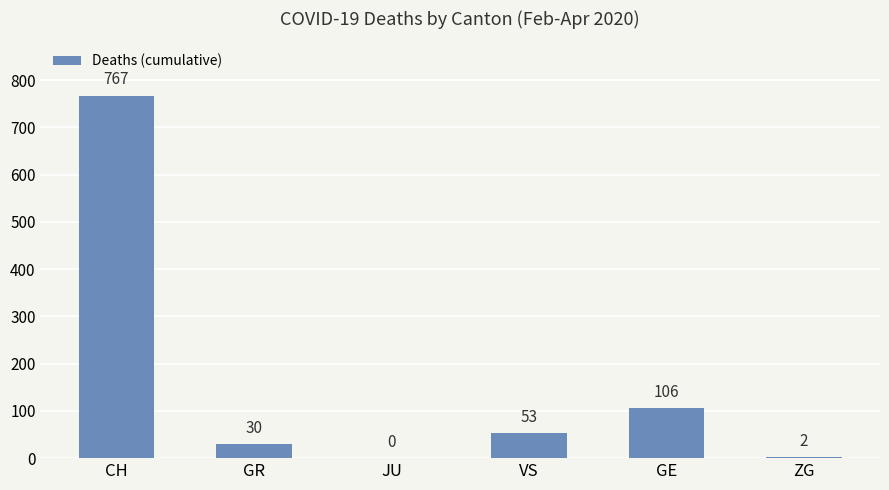

Which has a higher value, JU or CH?

CH